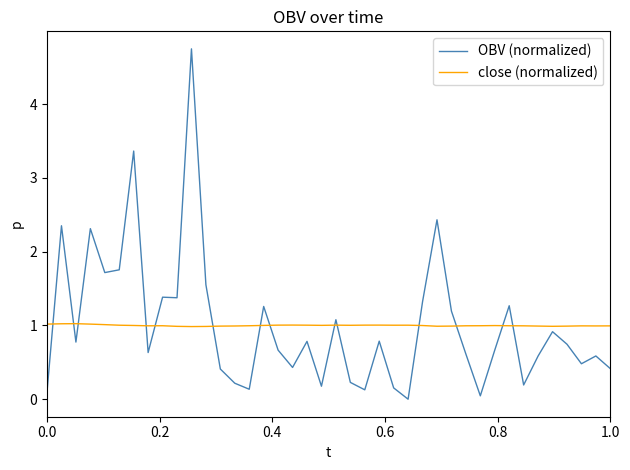

List the series in order of their peak value, highest first.

OBV (normalized), close (normalized)